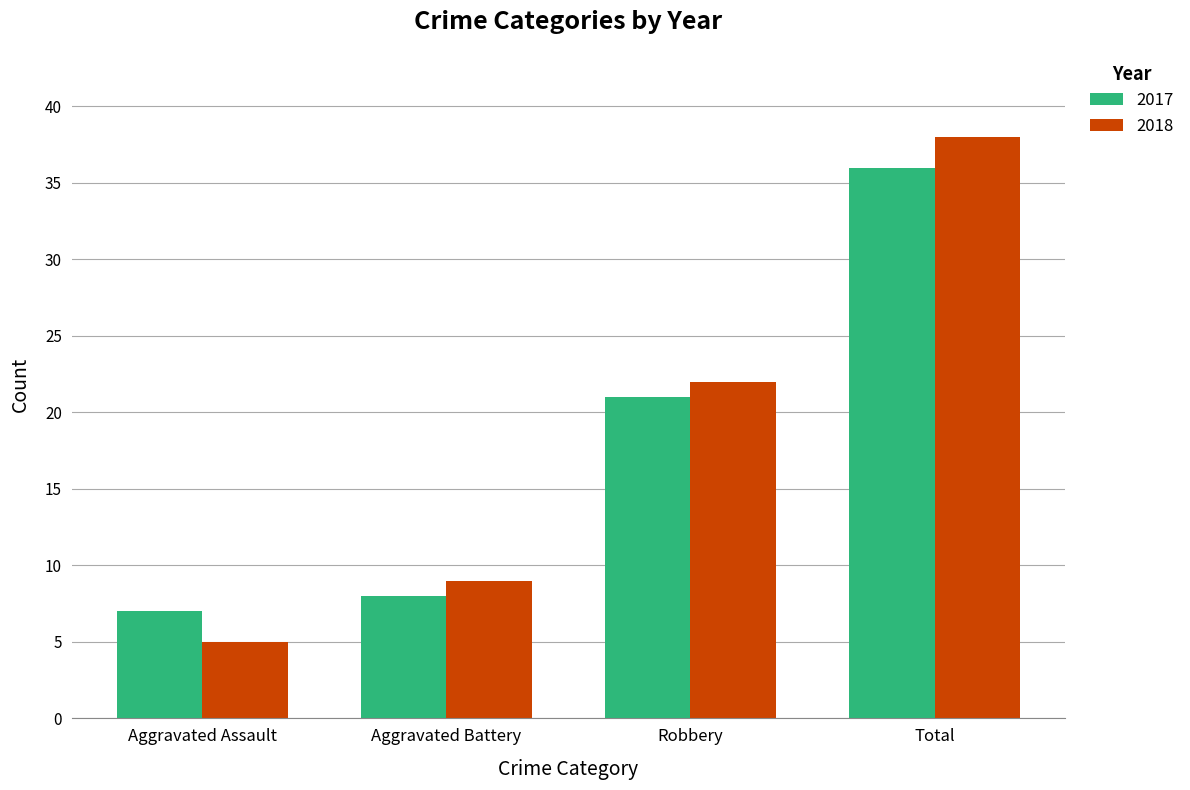

Which series has the largest range (max minus min)?

2018